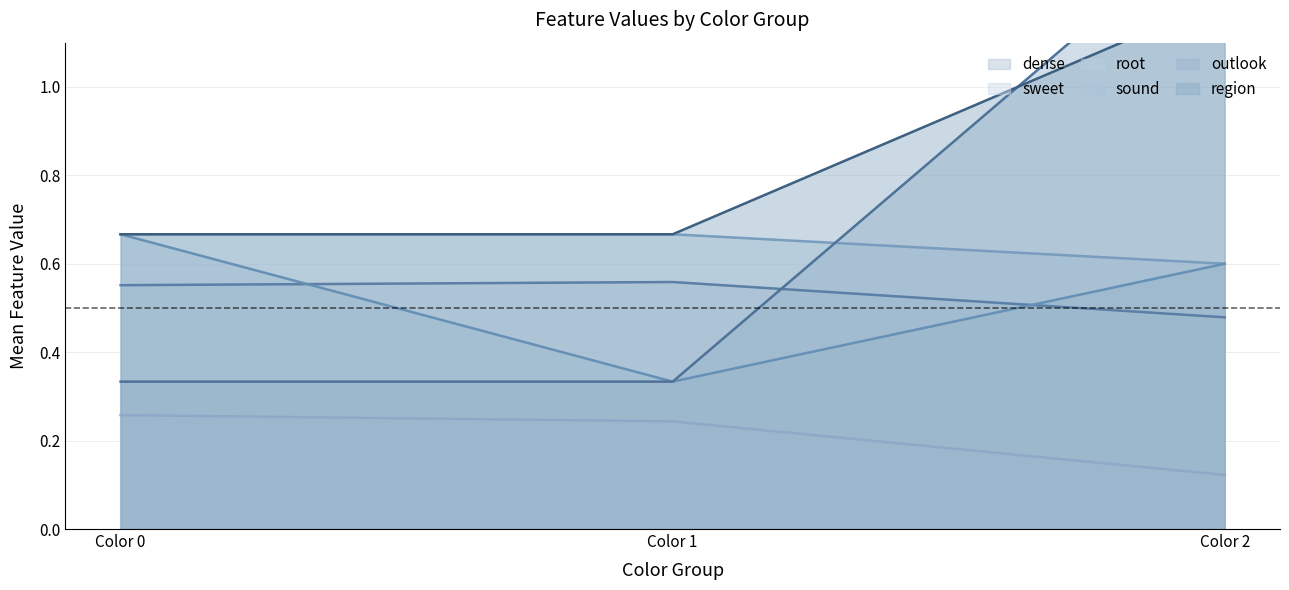

Where is sound nearest to the value 0?

Color 1